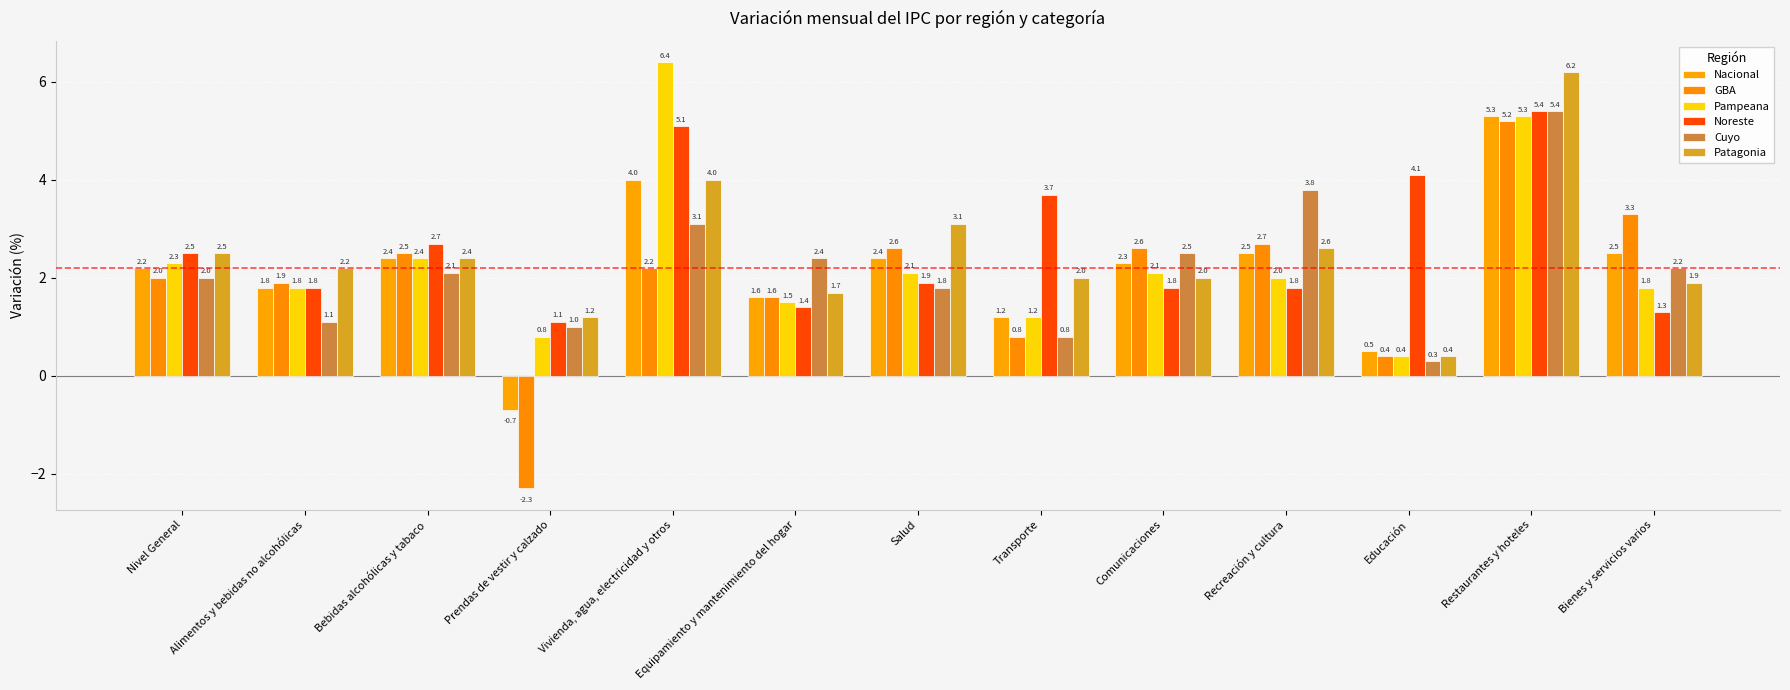

What is the label of the 3rd bar from the left?

Bebidas alcohólicas y tabaco